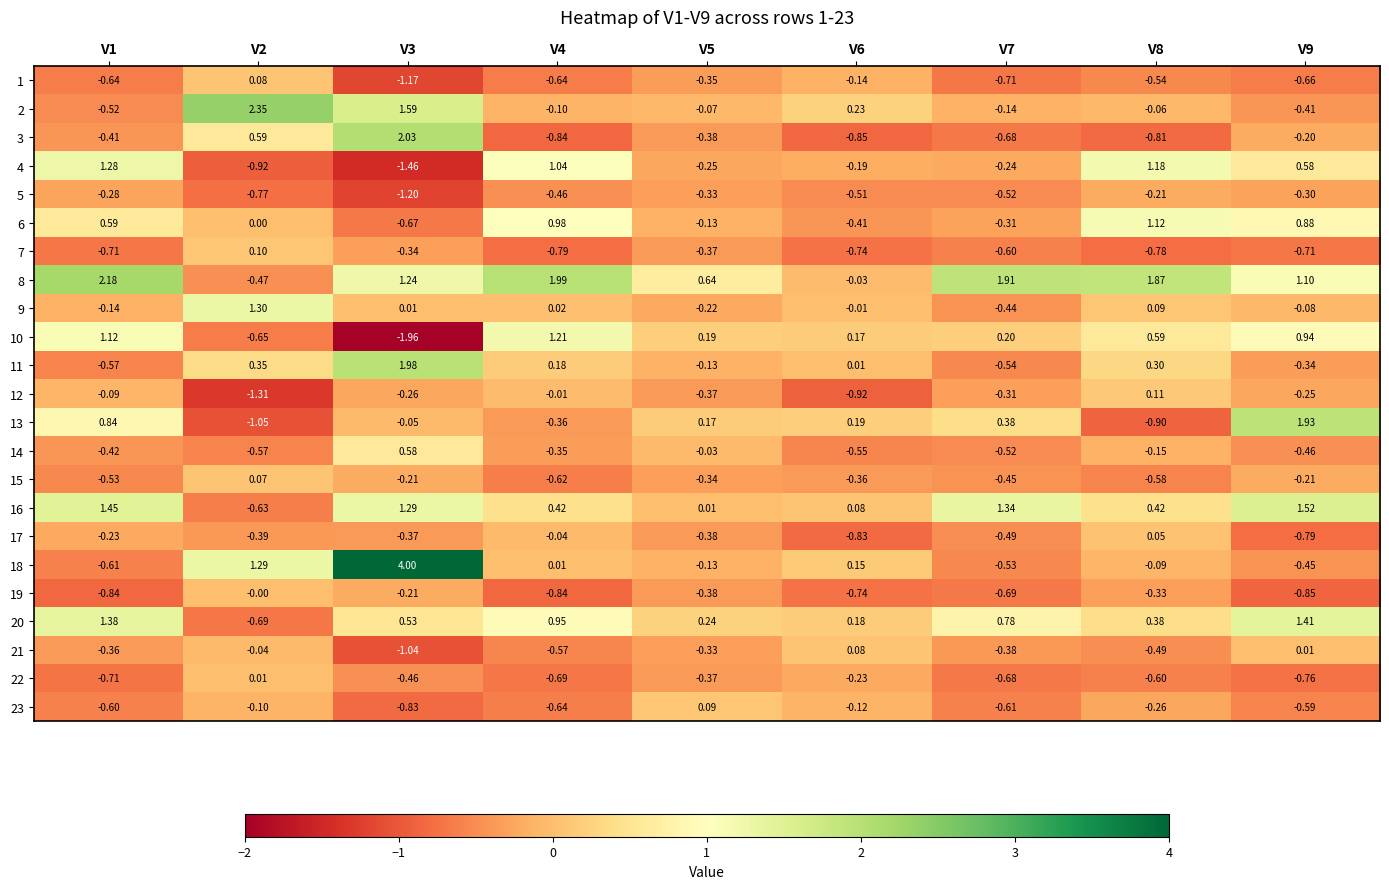

Is the value of 17 at V6 greater than the value of 9 at V2?

No